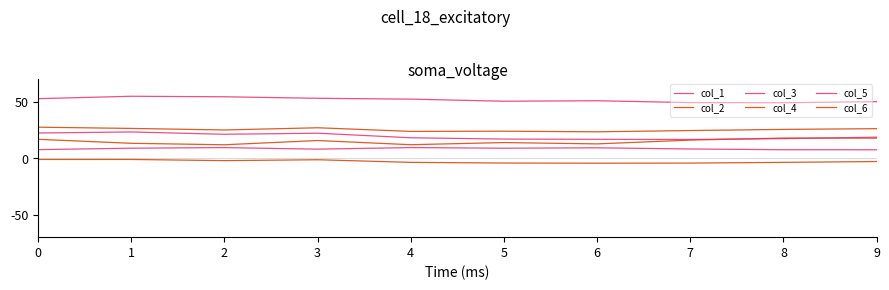

What is the minimum value for col_5?

7.4